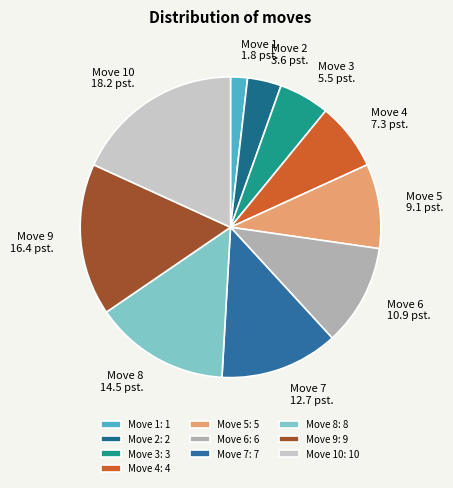

Is it true that Move 5 is 9% of the pie?

True